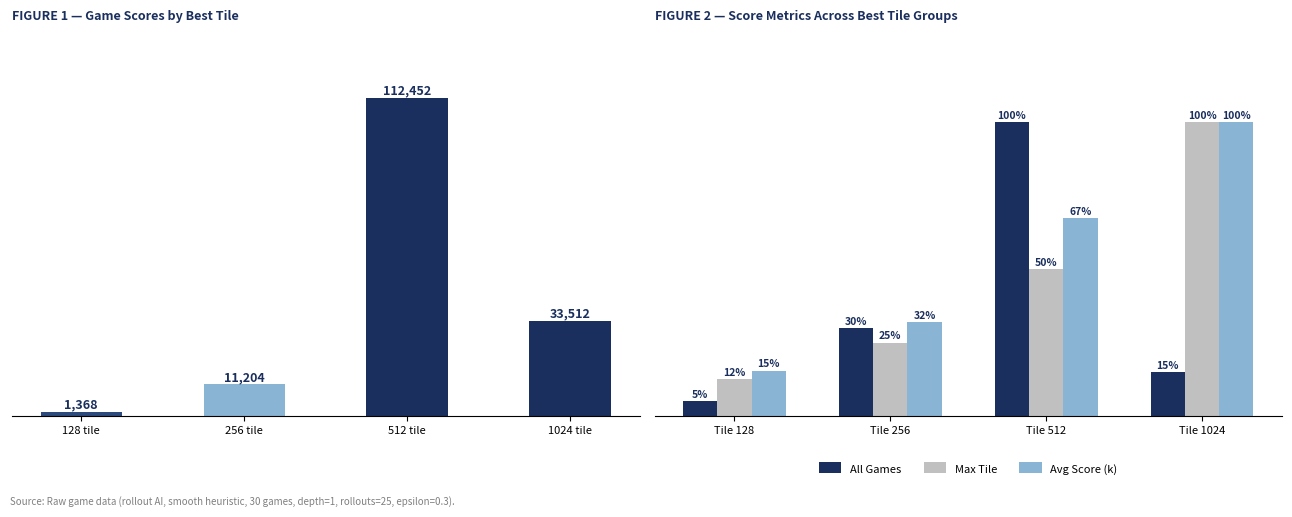

Which category has the highest value in the Max Tile series?

Tile 1024